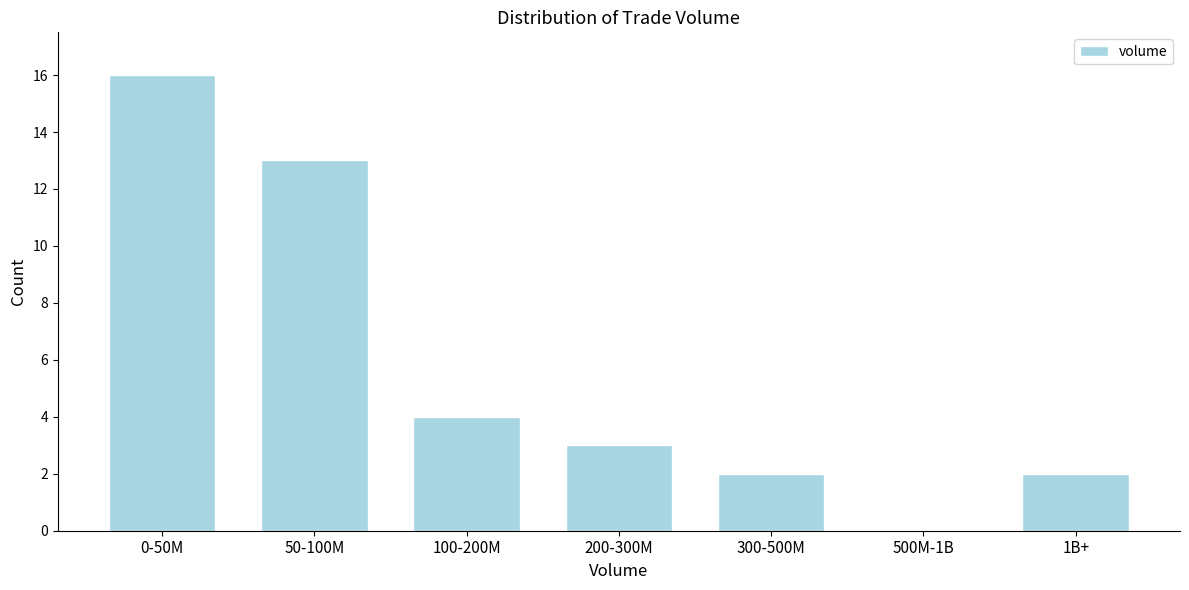

Reading left to right, transcribe all the data shown in this chart.

0-50M=16	50-100M=13	100-200M=4	200-300M=3	300-500M=2	500M-1B=0	1B+=2